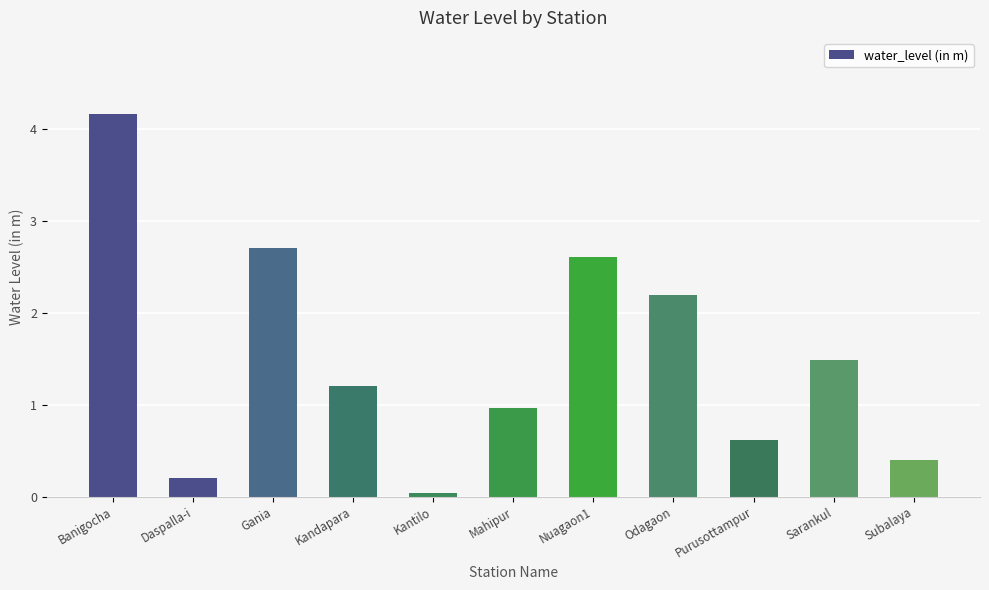

Which label corresponds to the largest value in the chart?

Banigocha